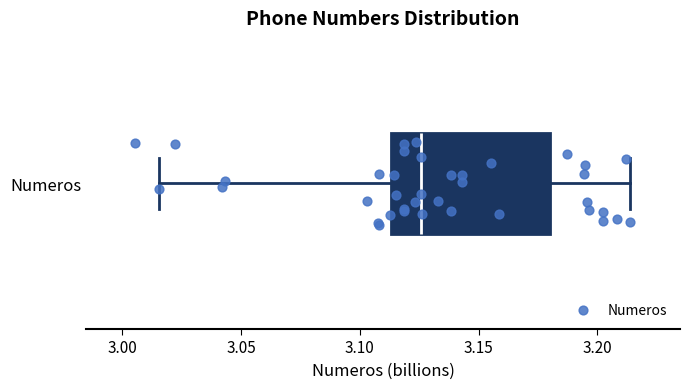

Where does the right whisker of the box for Numeros end on the x-axis? The values are not printed on the chart, so give them approximately, as read against the axis.

3.215